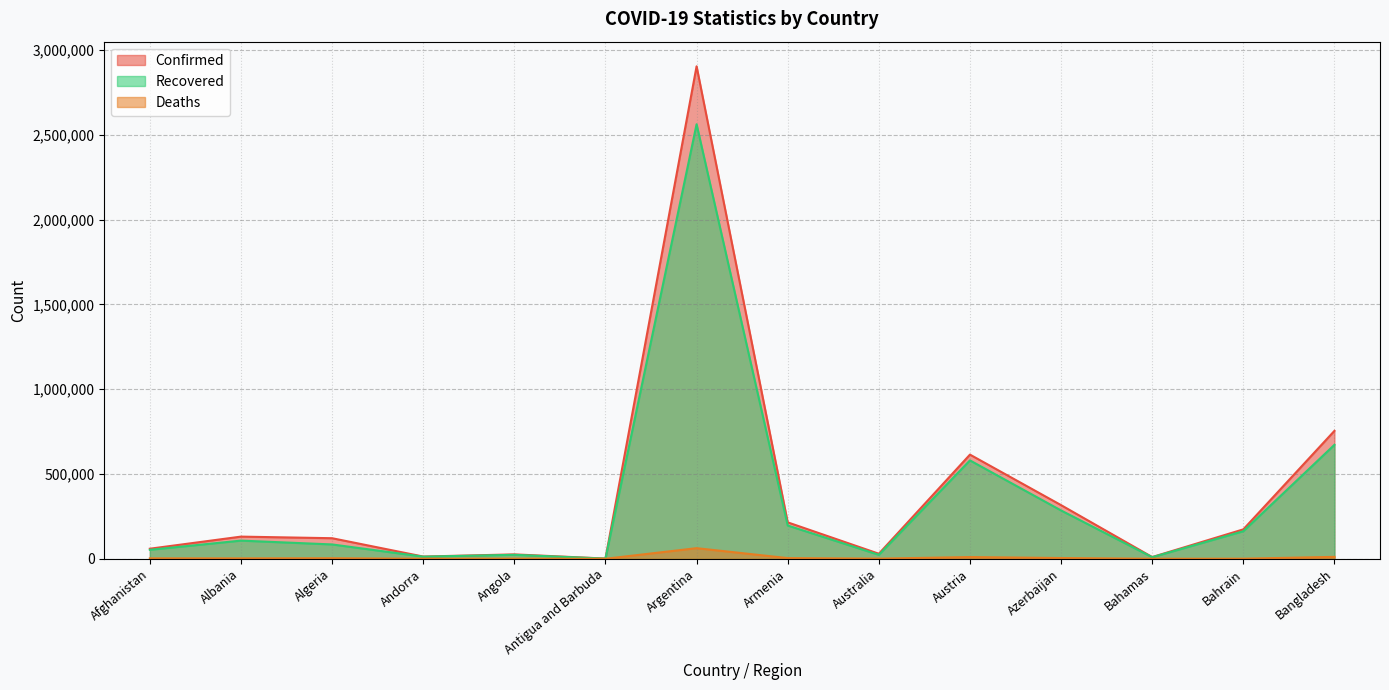

Rank the series by their maximum value, from lowest to highest.

Deaths, Recovered, Confirmed